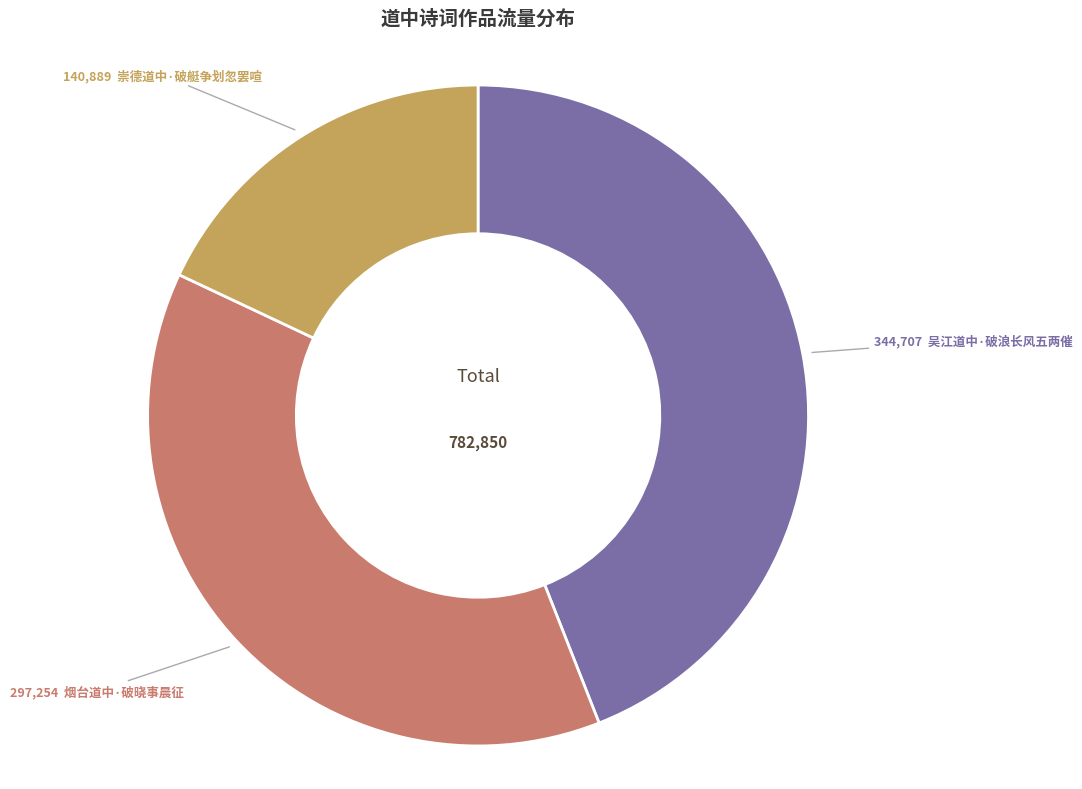

Is there any slice that represents more than half of the pie?

No